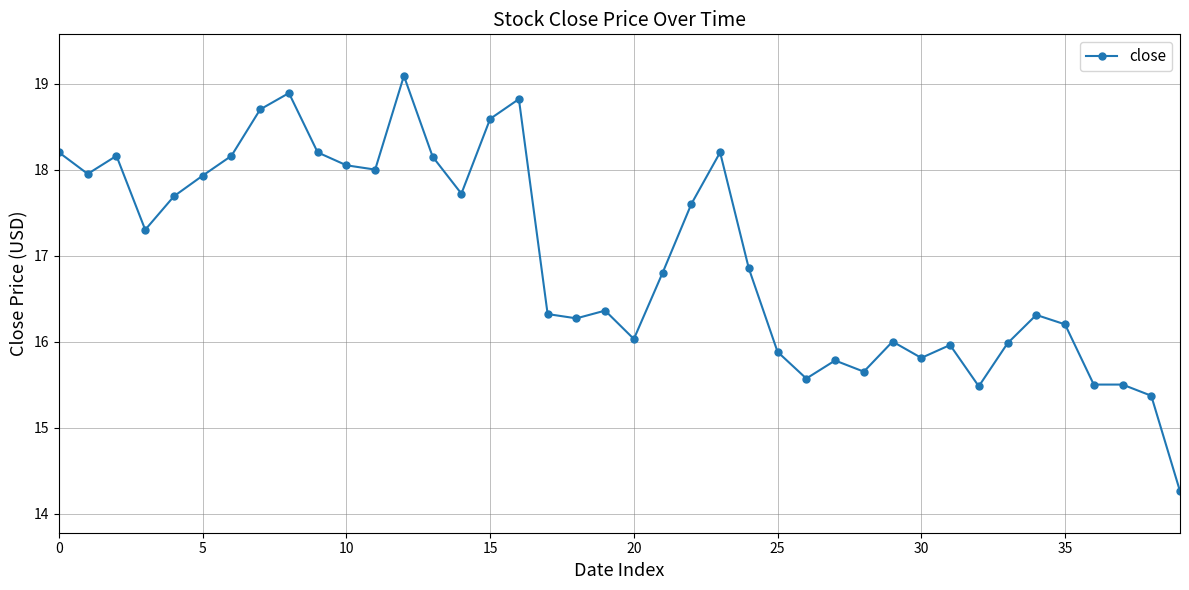

True or false: there are more than 1 points higher than both neighbors.

True